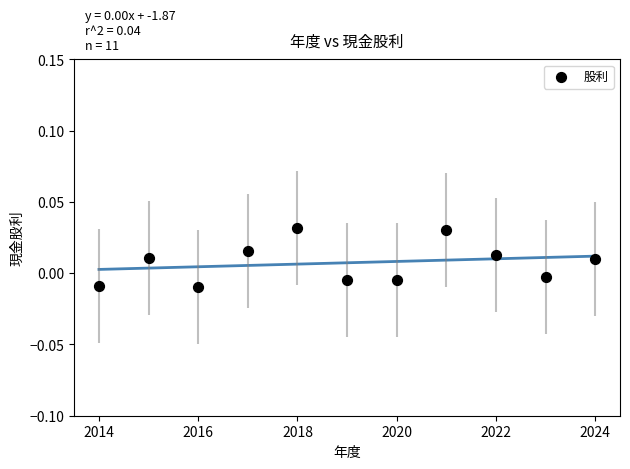

What is the average X value?

2019.0